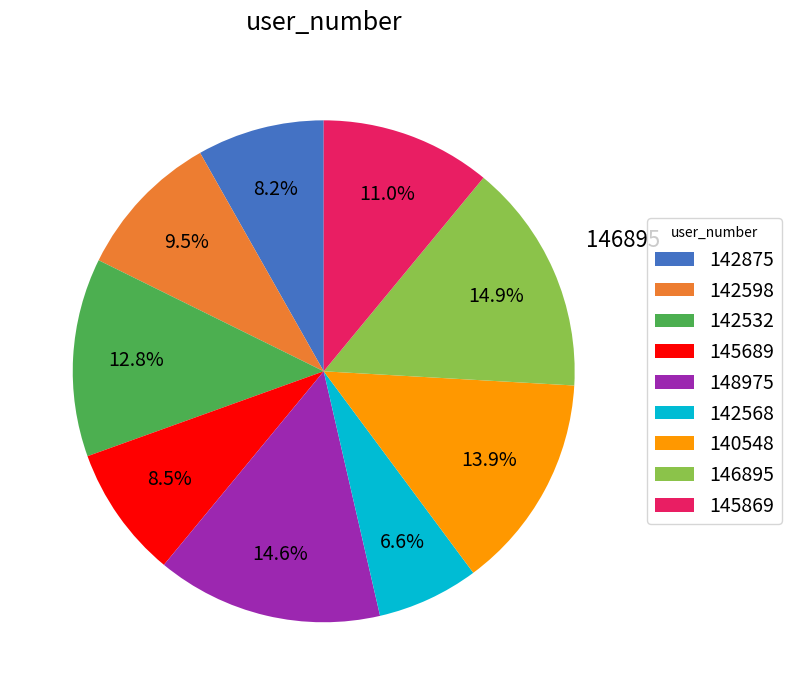

Which slice is the smallest?

142568